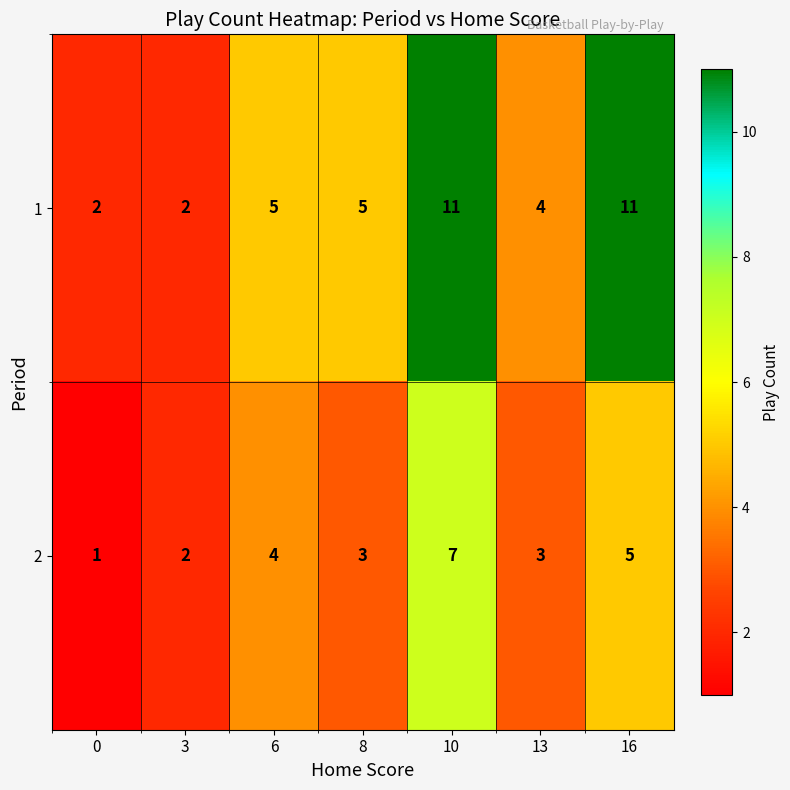

What is the total value across all series at 0?

3